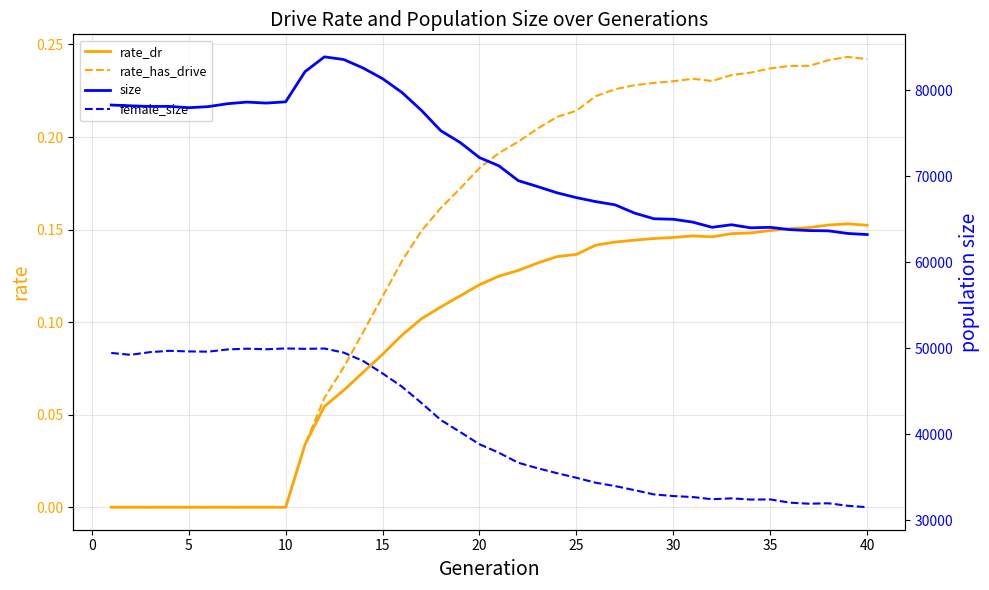

How many categories are shown in the chart?

40